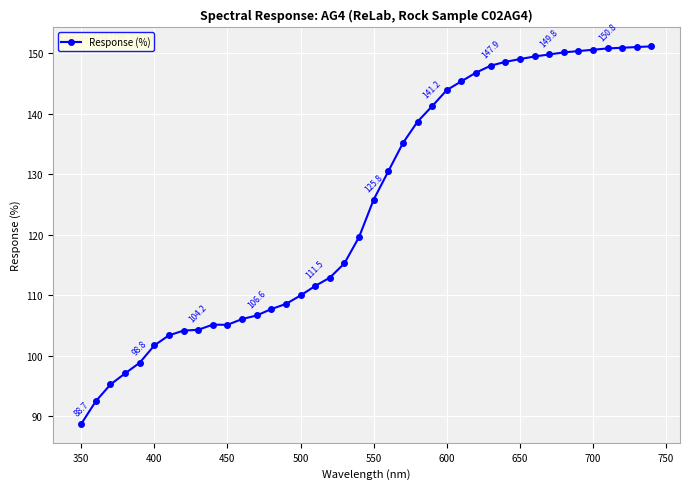

What is the greatest value displayed?

151.1